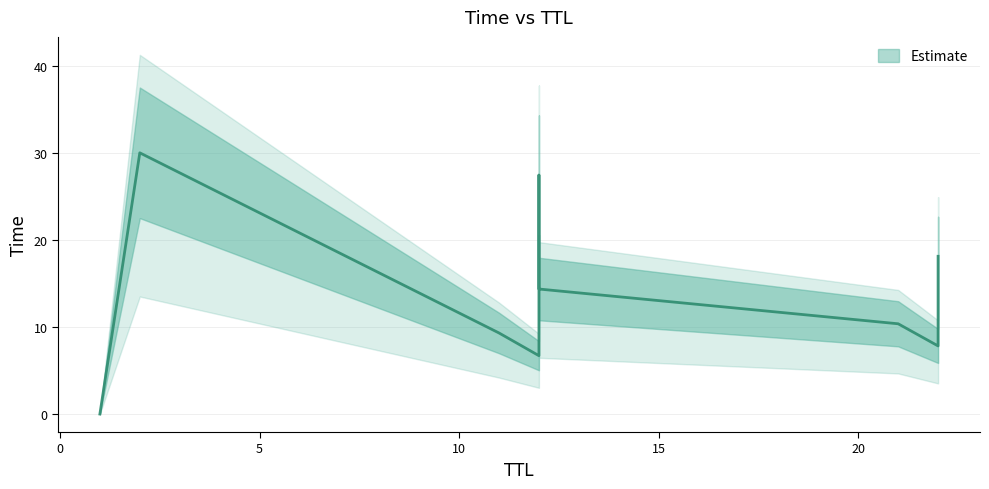

True or false: the data shows 16.5 at 11.

False